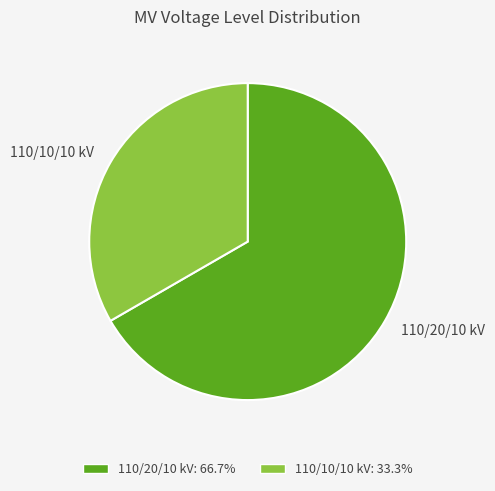

Do 110/20/10 kV and 110/10/10 kV together represent more than half of the pie?

Yes